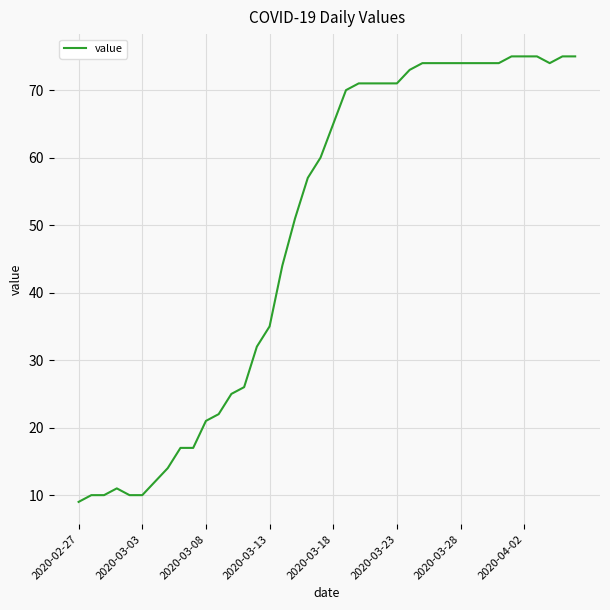

Reading right to left, list all the values displayed in this chart.

75	75	74	75	75	75	74	74	74	74	74	74	74	73	71	71	71	71	70	65	60	57	51	44	35	32	26	25	22	21	17	17	14	12	10	10	11	10	10	9